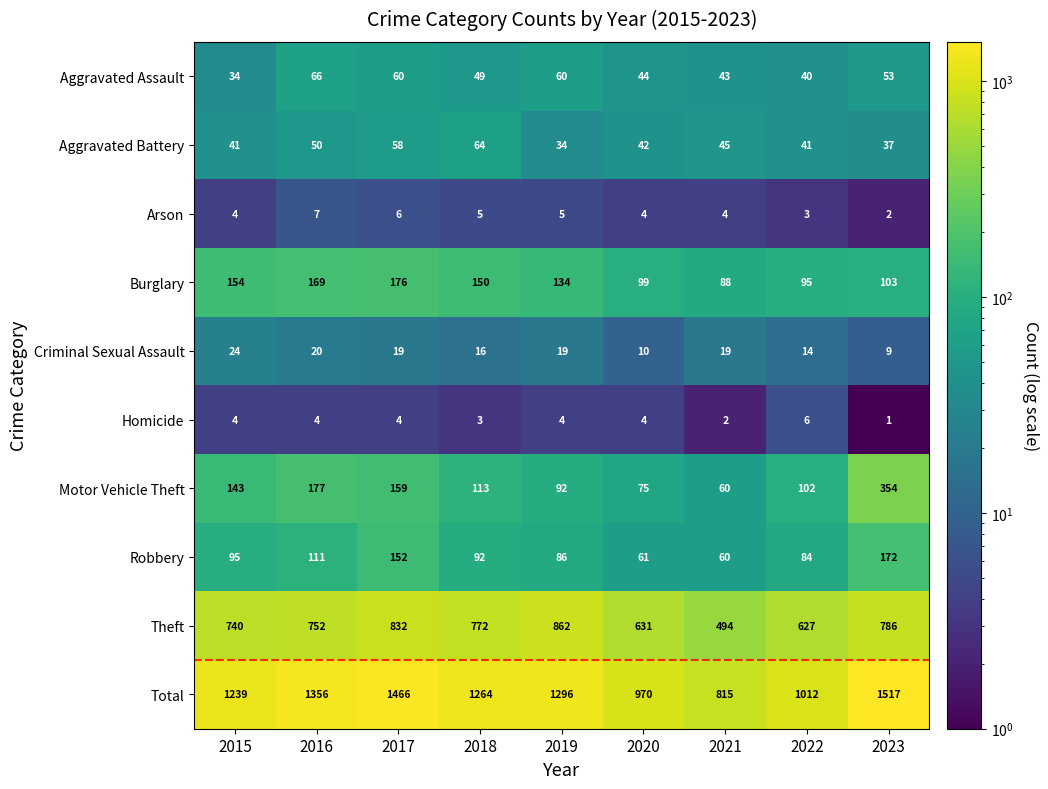

The Homicide series shows 2 at 2021. True or false?

True